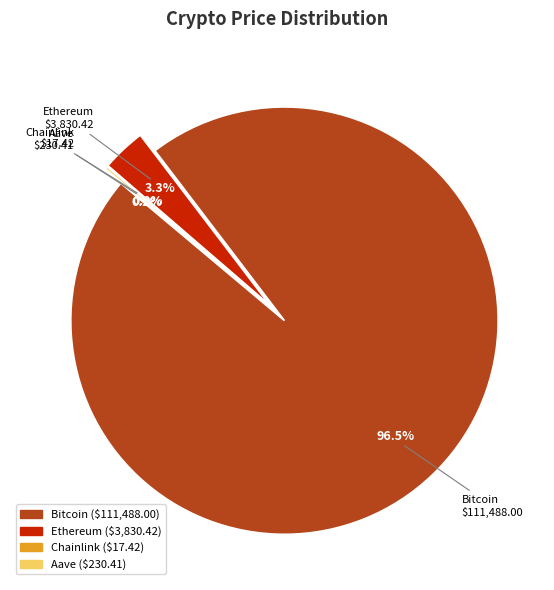

How many segments does this pie chart have?

4